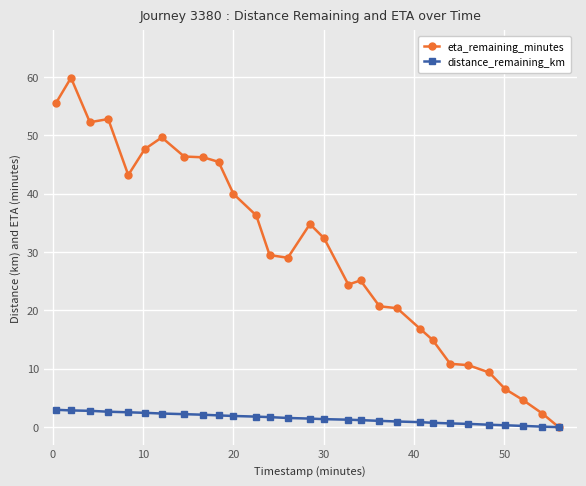

Rank the series by their average value, from highest to lowest.

eta_remaining_minutes, distance_remaining_km